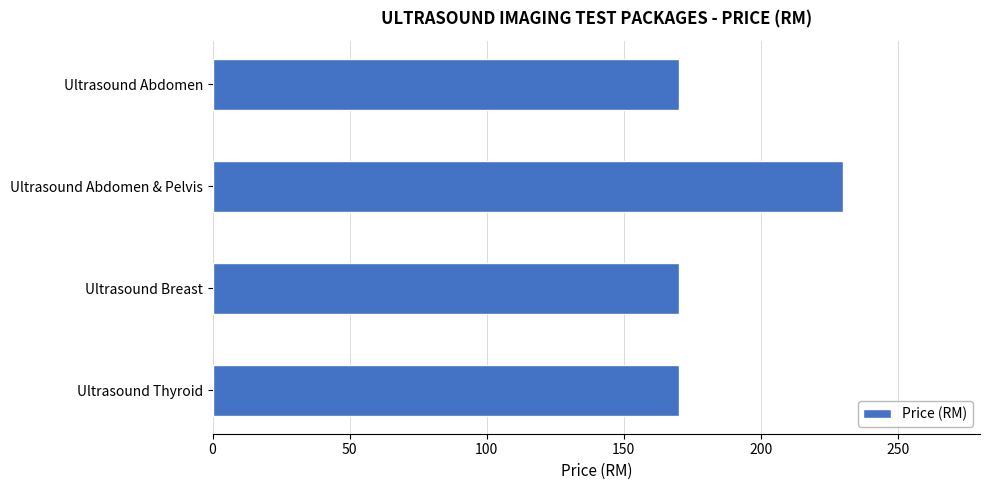

Reading top to bottom, extract all data points from this chart.

170	230	170	170